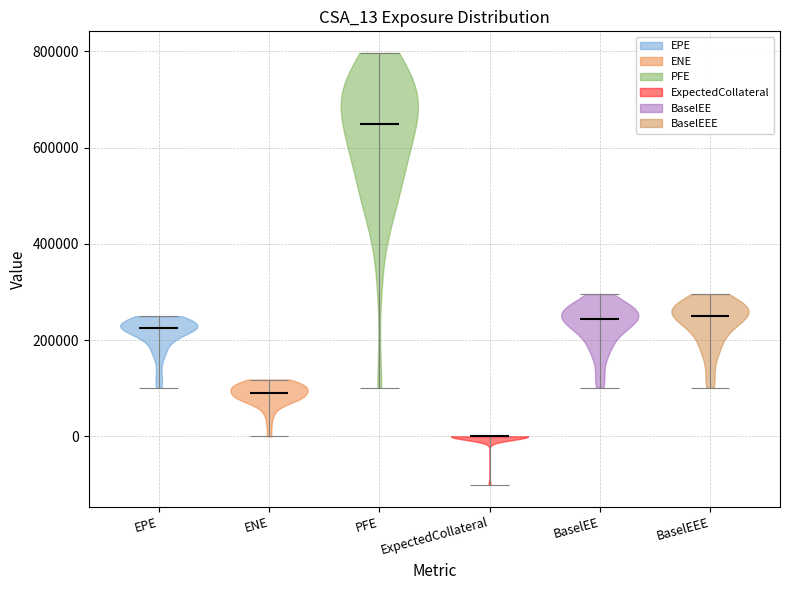

What is the lowest point the violin for EPE reaches on the y-axis? The values are not printed on the chart, so give them approximately, as read against the axis.

100000